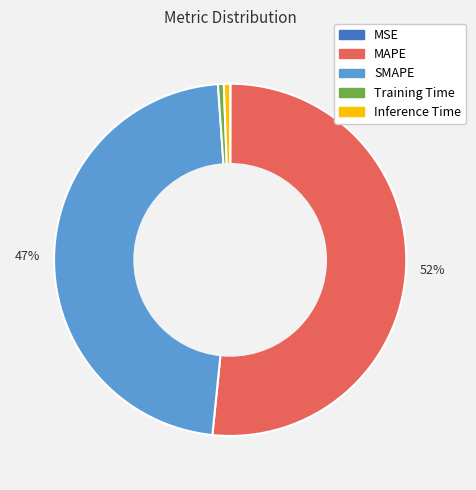

The Training Time slice represents 1% of the pie. True or false?

True